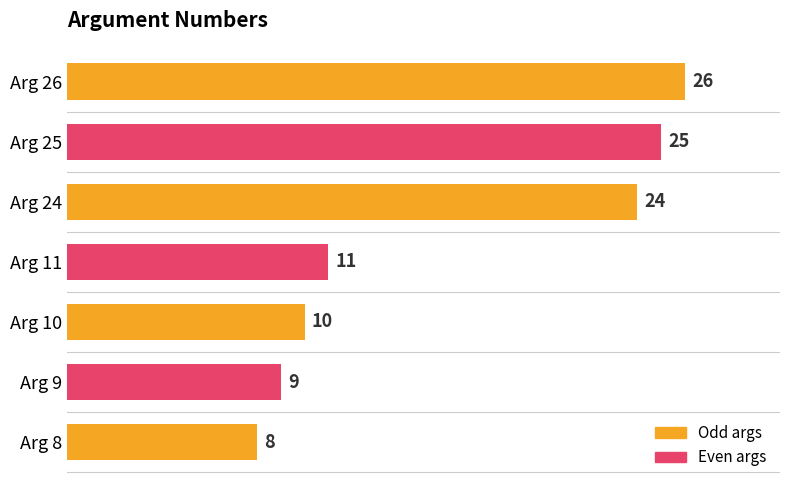

Count the number of data series in this chart.

1